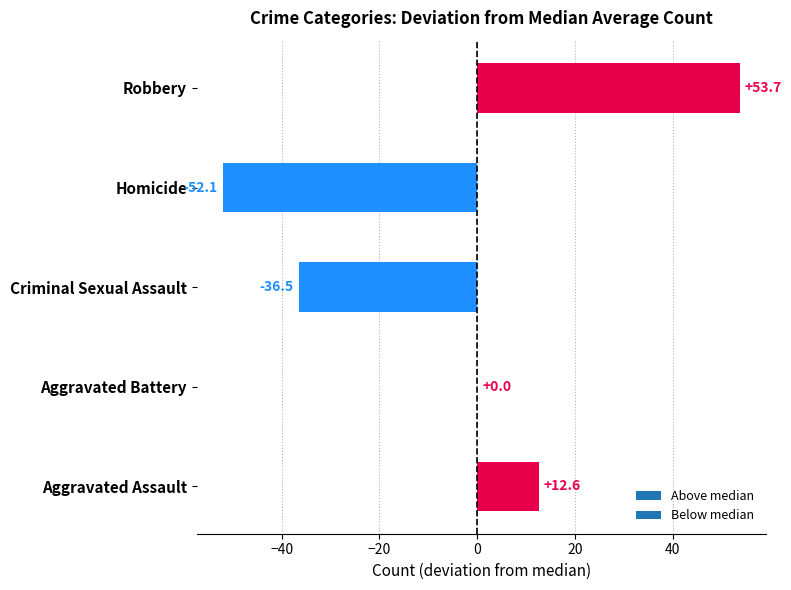

How many series are shown in this chart?

1